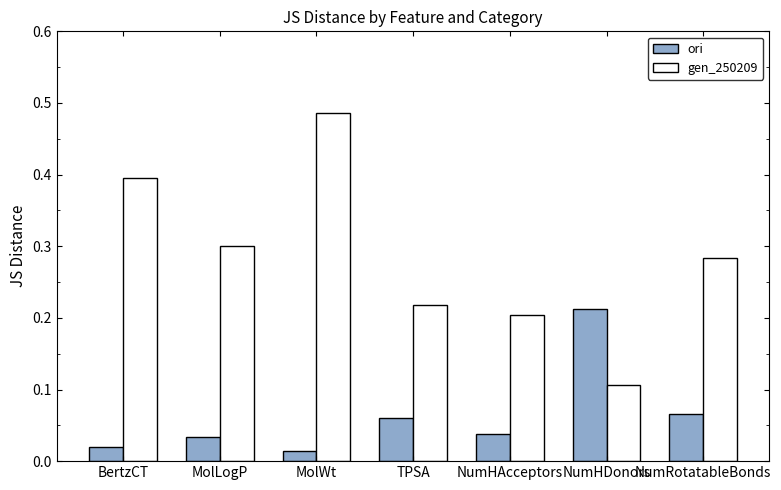

True or false: gen_250209 has a value of 0.2 at NumHAcceptors.

True